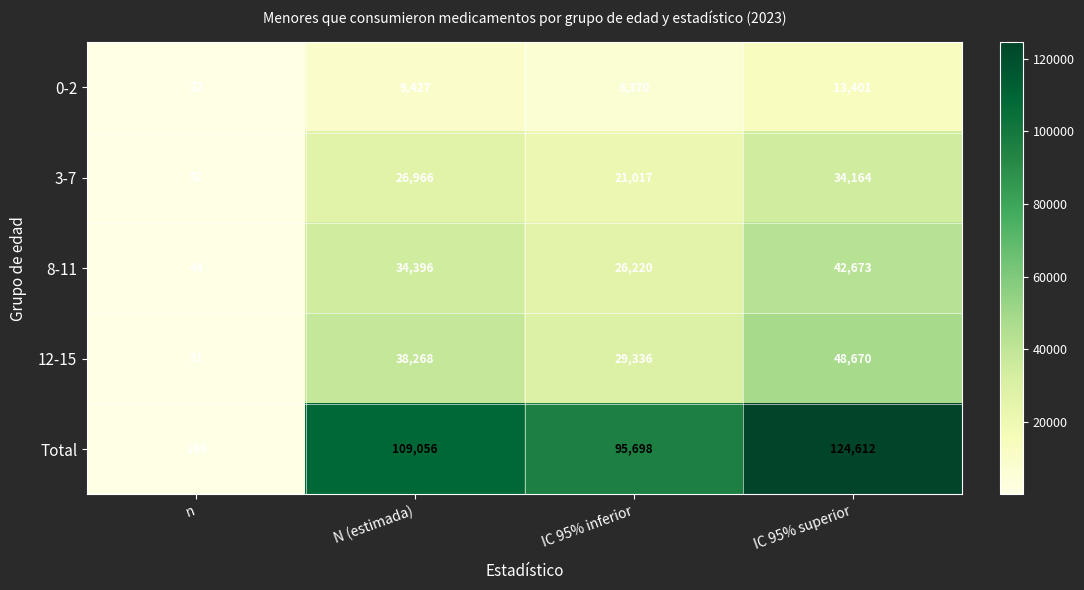

Where is 0-2 nearest to the value 6711?

IC 95% inferior